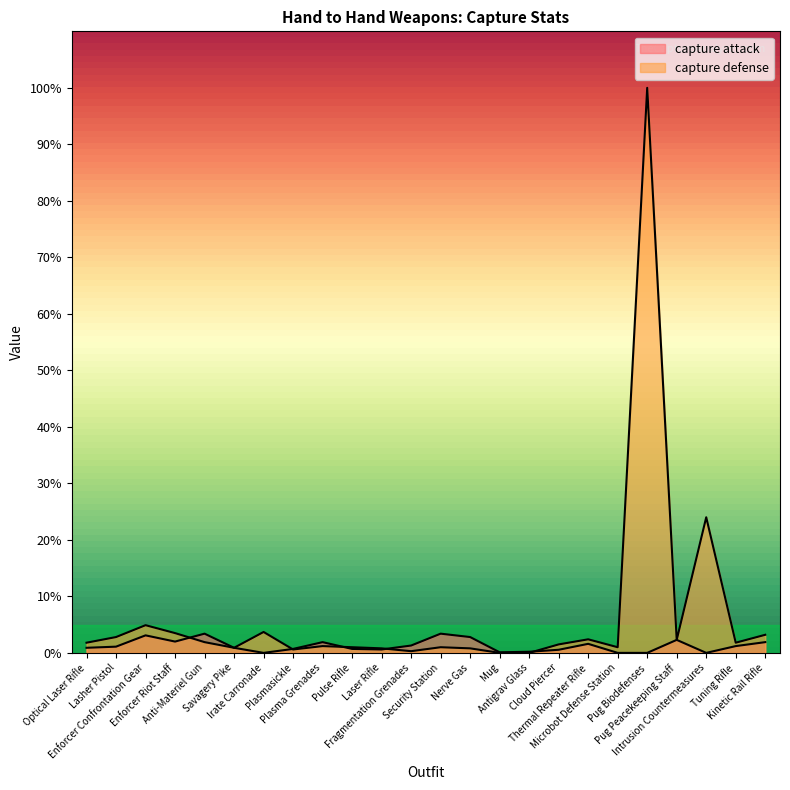

At which category does capture defense reach its first local valley?

Savagery Pike